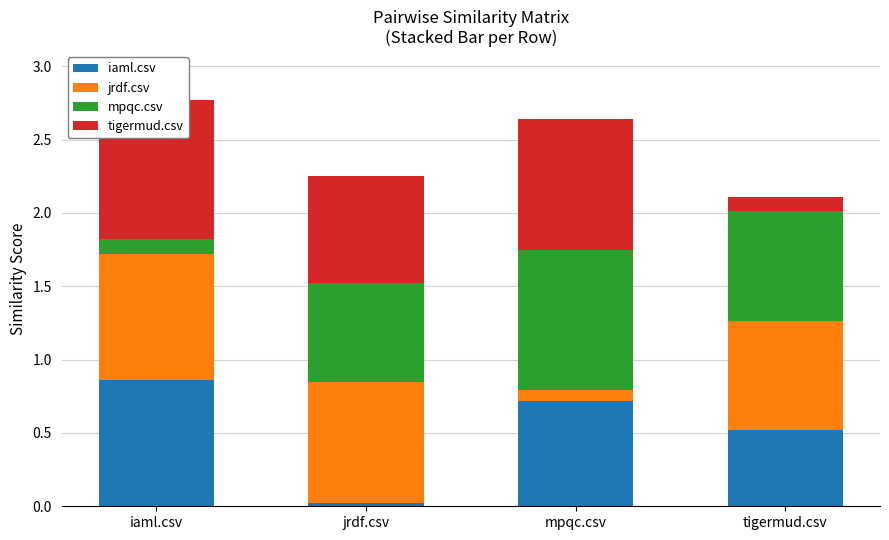

Rank the categories by mpqc.csv value from highest to lowest.

mpqc.csv, tigermud.csv, jrdf.csv, iaml.csv